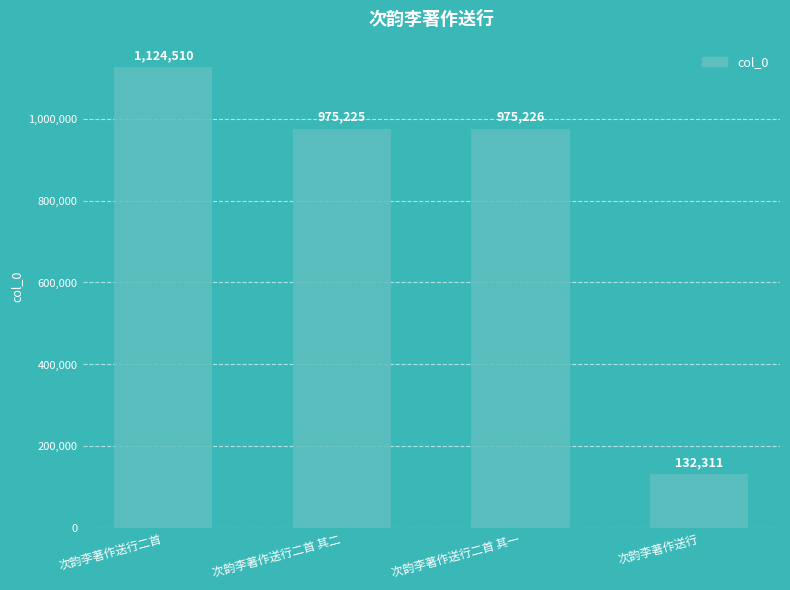

What is the greatest value displayed?

1124510